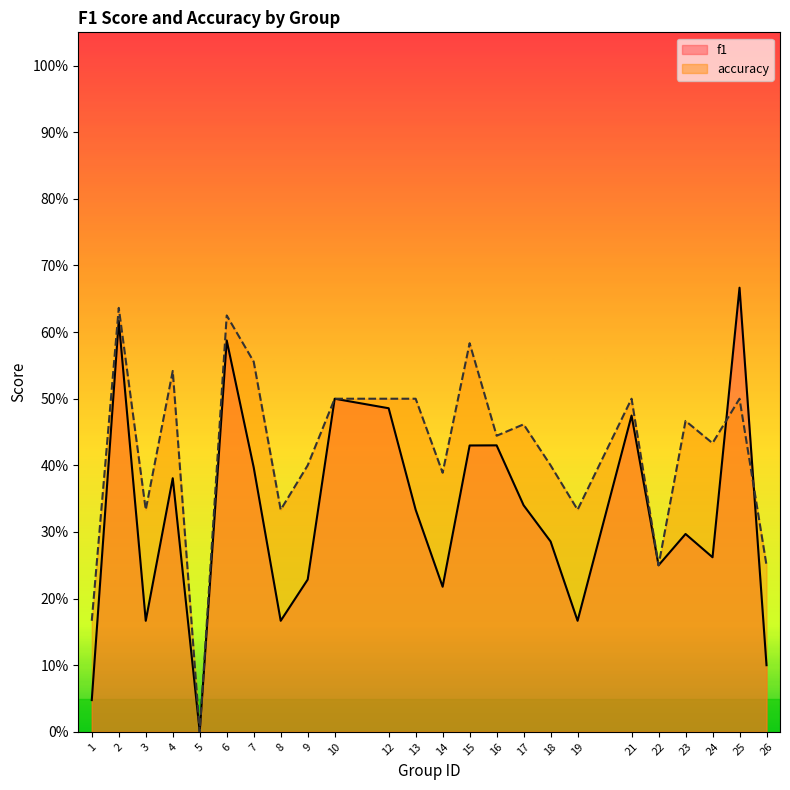

After their last crossing, which series has the higher values: f1 or accuracy?

accuracy